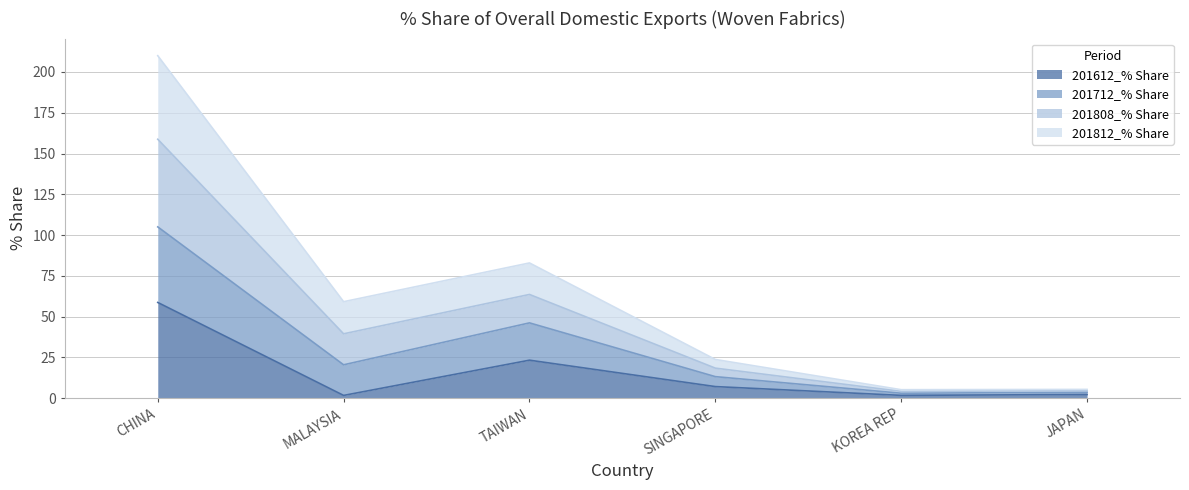

How many data points in 201808_% Share are above 39?

3